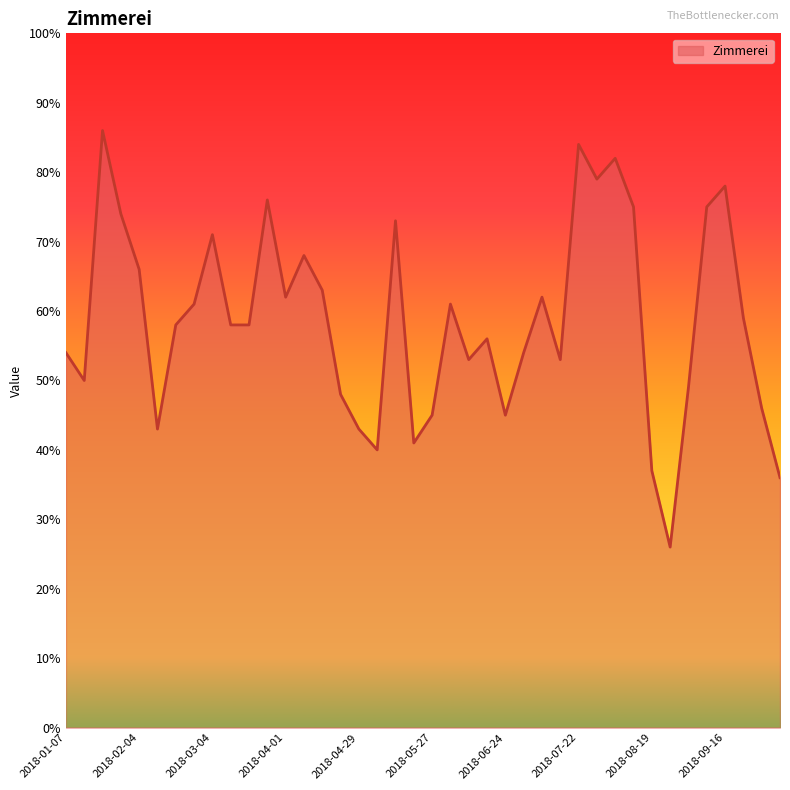

What is the smallest value displayed?

26